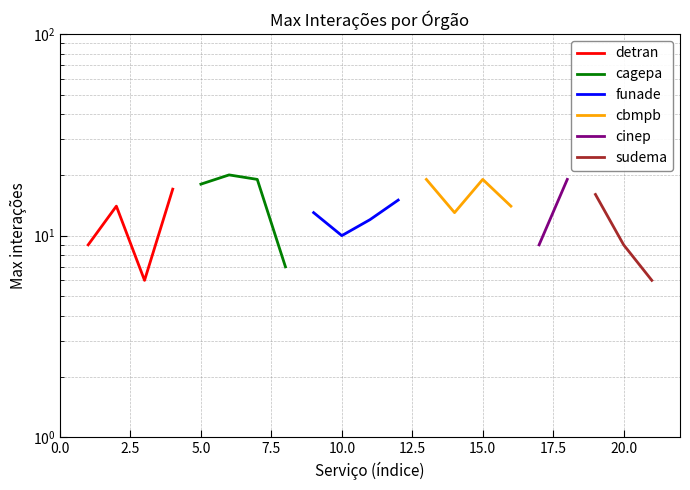

How many data points in funade are less than 13?

2